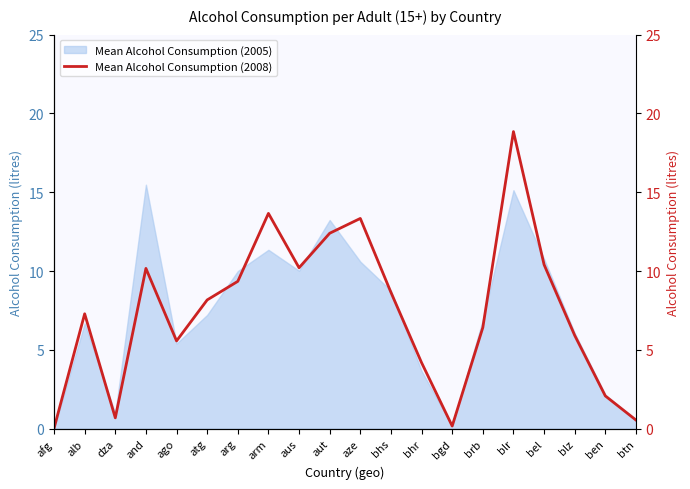

What is the difference between the maximum and minimum values?

18.8